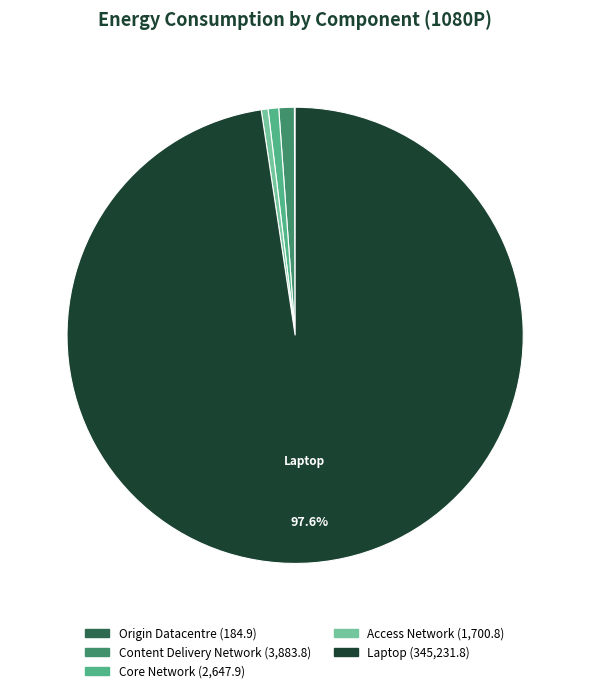

Is there a majority slice in this chart?

Yes